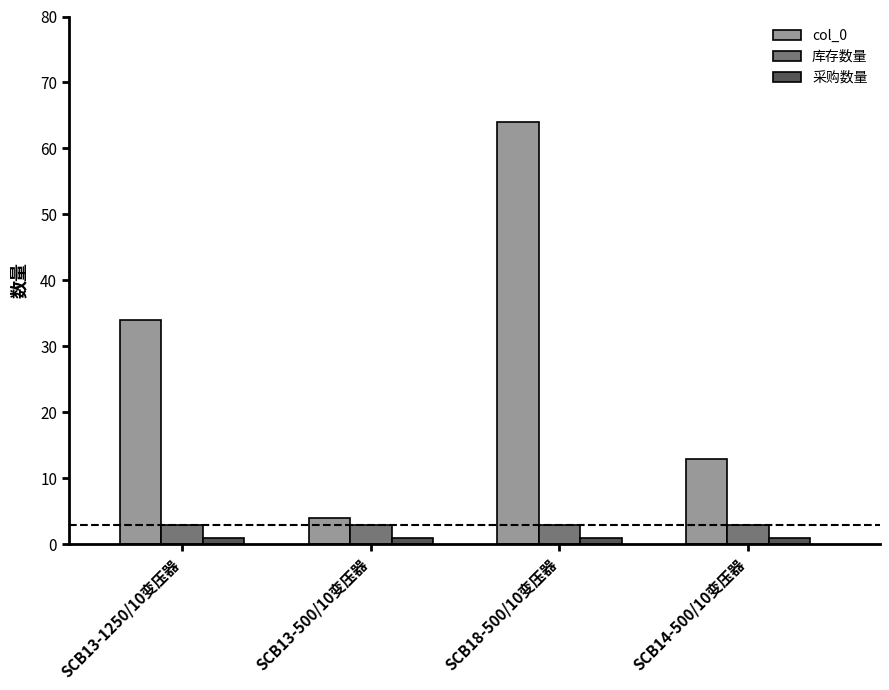

What is the difference between the highest and lowest values at SCB13-1250/10变压器?

33